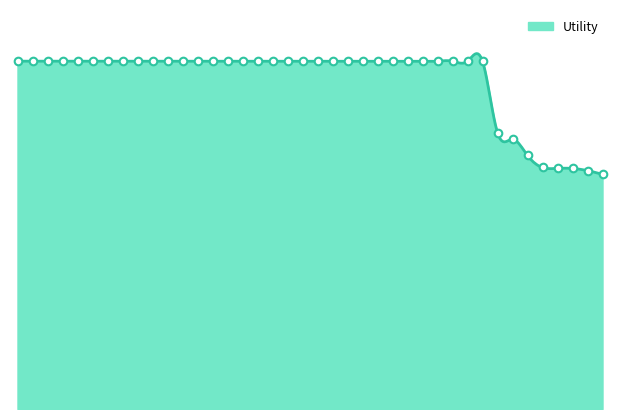

Between 11 and 34, which is larger?

11